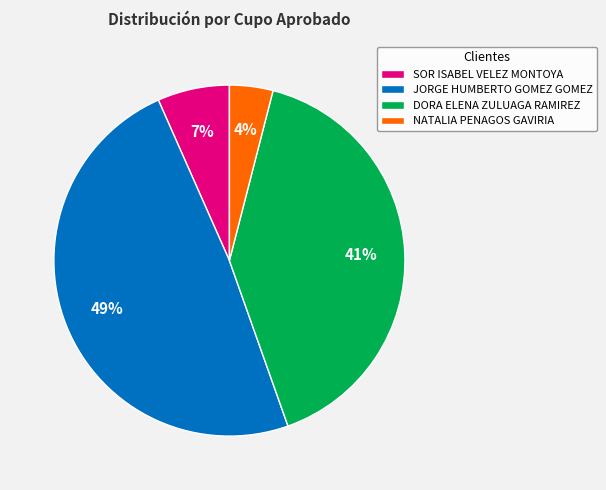

True or false: JORGE HUMBERTO GOMEZ GOMEZ accounts for 49% of the total.

True